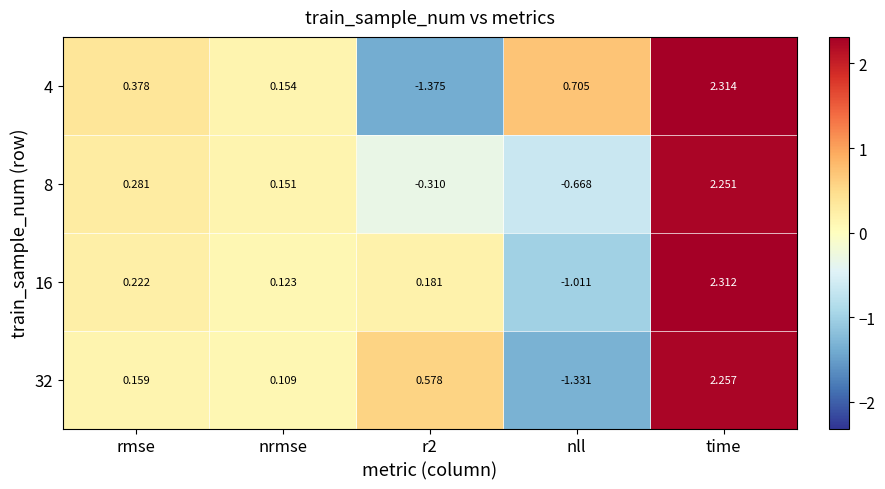

At which label does 32 reach its peak?

time